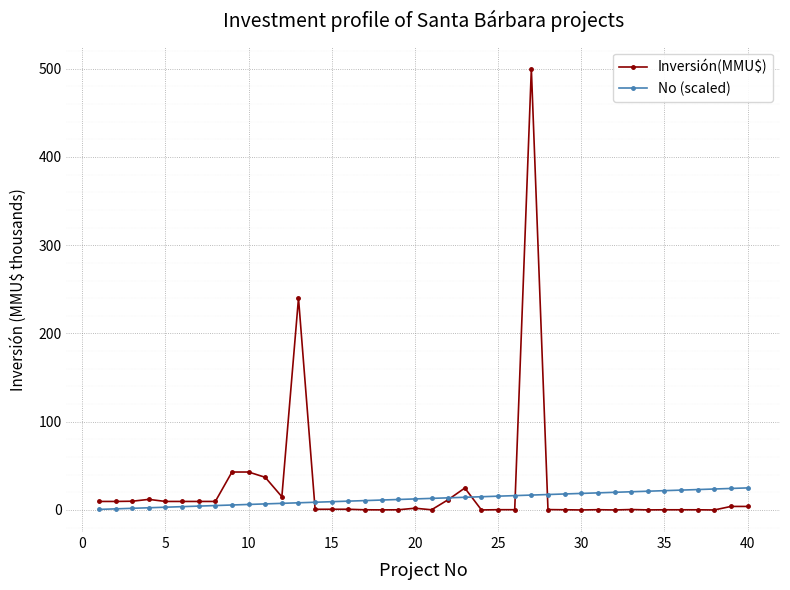

Which series has the widest spread of values?

Inversión(MMU$)